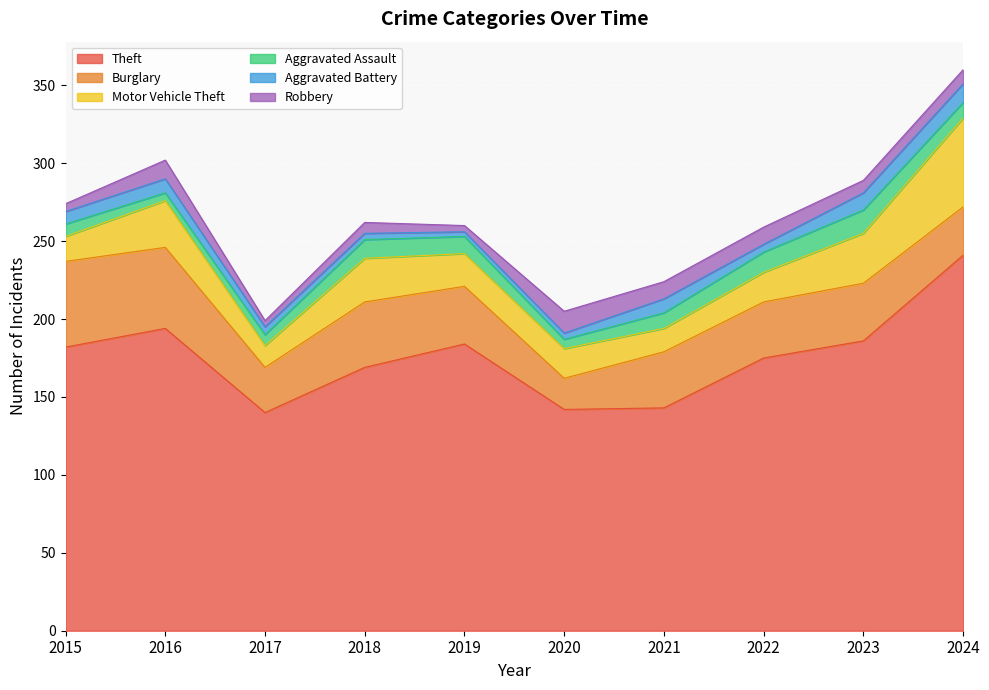

How many times do Aggravated Battery and Aggravated Assault cross each other?

2